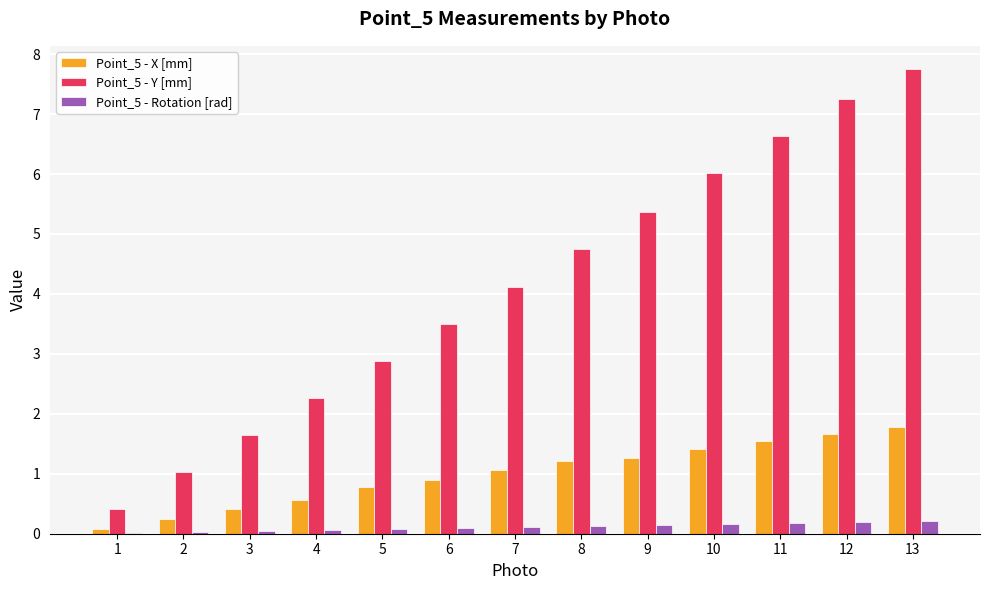

Is it true that Point_5 - X [mm] equals 1.3 at 6?

False